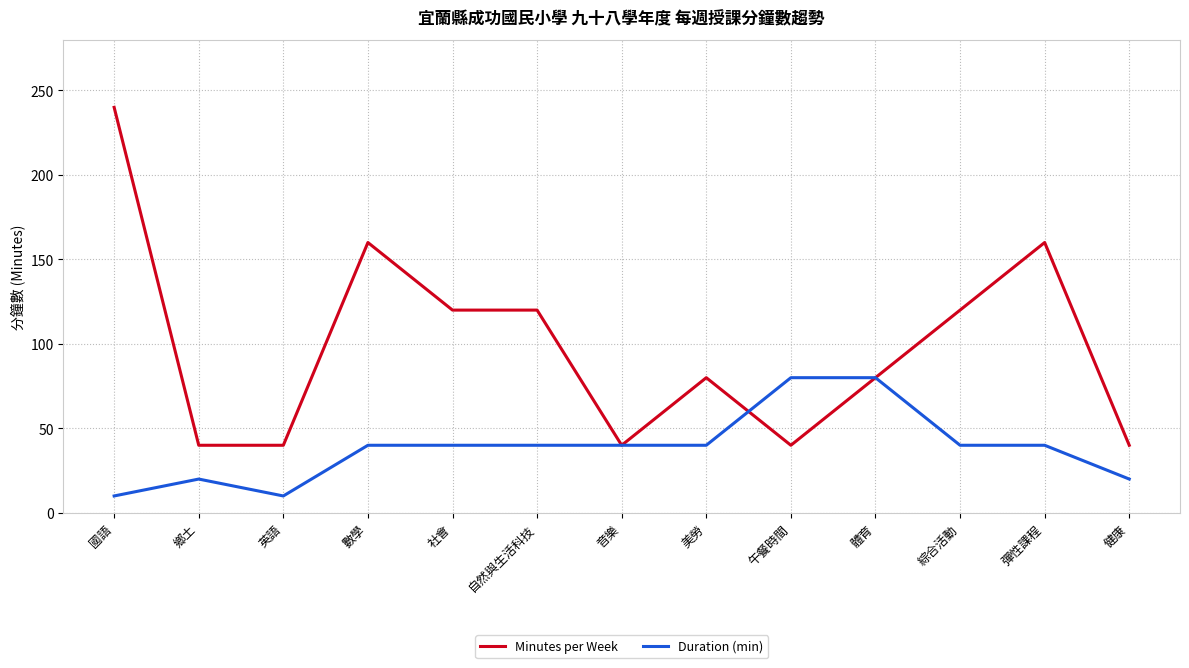

Is this an area chart (filled region under the line)?

No